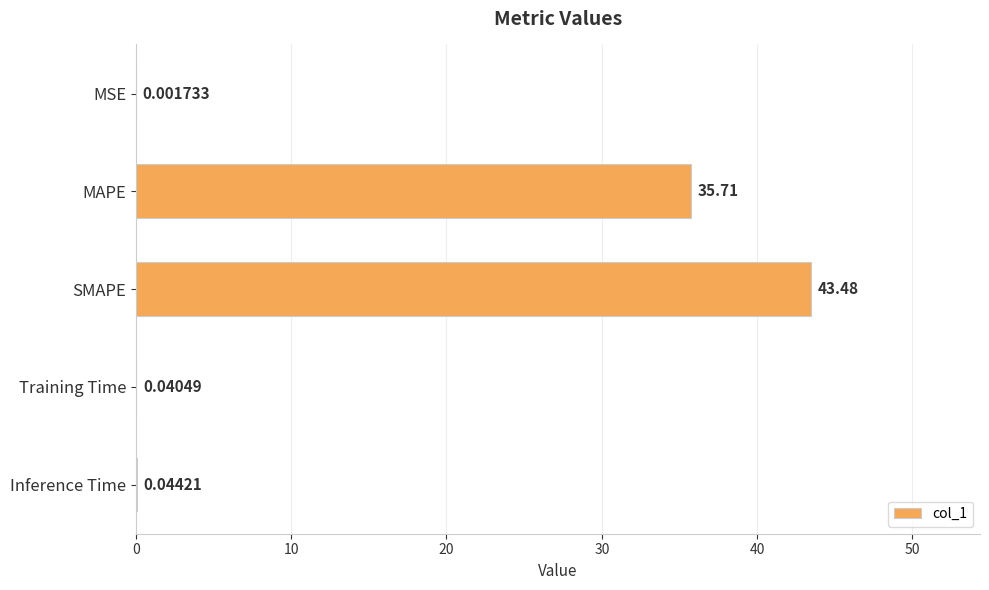

What is the change in value from SMAPE to Inference Time?

-43.4